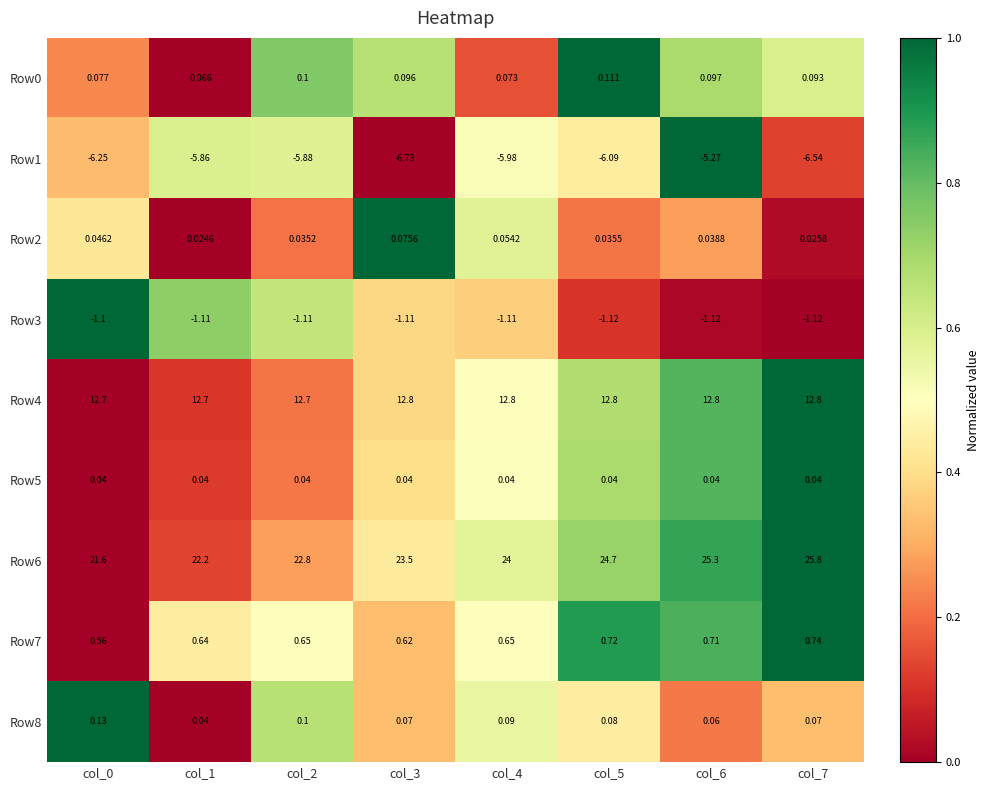

Is the value of Row6 at col_6 greater than the value of Row3 at col_2?

Yes